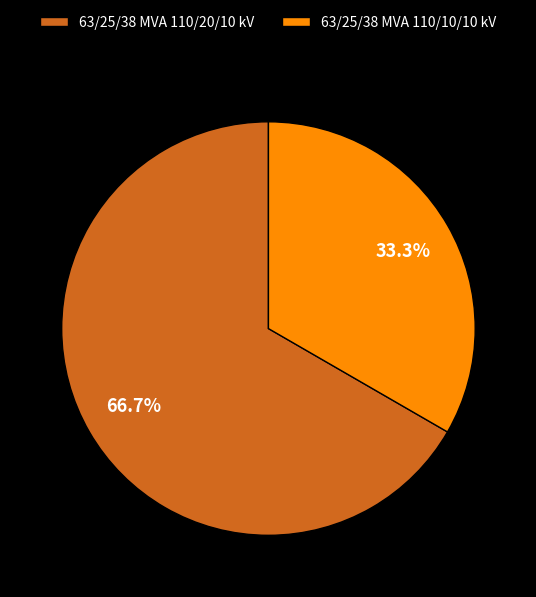

Rank the categories by value from lowest to highest.

63/25/38 MVA 110/10/10 kV, 63/25/38 MVA 110/20/10 kV